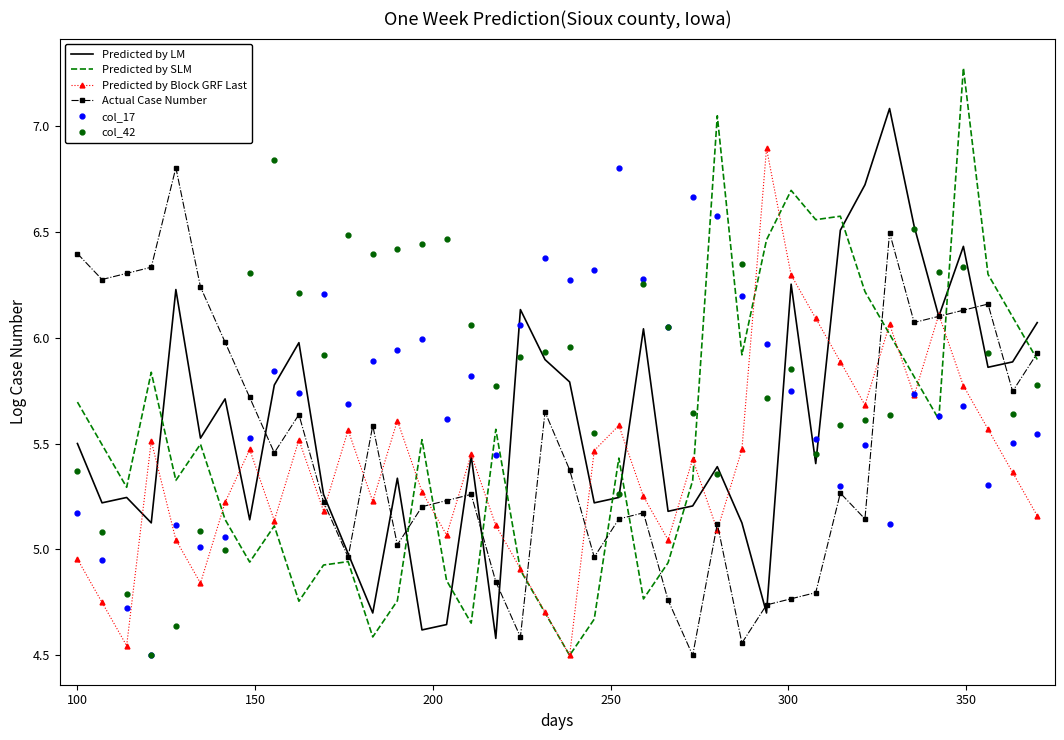

What is the greatest value displayed?

7.3